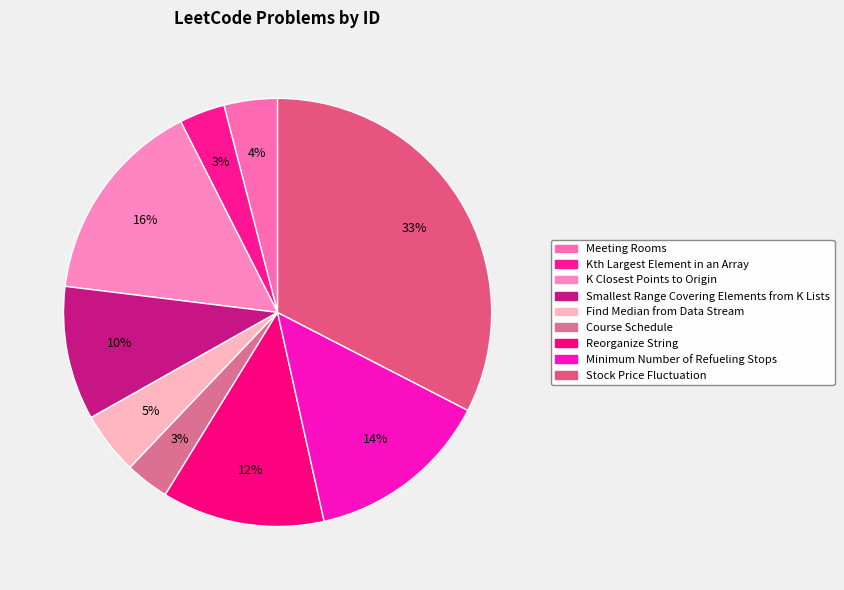

Rank the categories by value from lowest to highest.

Course Schedule, Kth Largest Element in an Array, Meeting Rooms, Find Median from Data Stream, Smallest Range Covering Elements from K Lists, Reorganize String, Minimum Number of Refueling Stops, K Closest Points to Origin, Stock Price Fluctuation